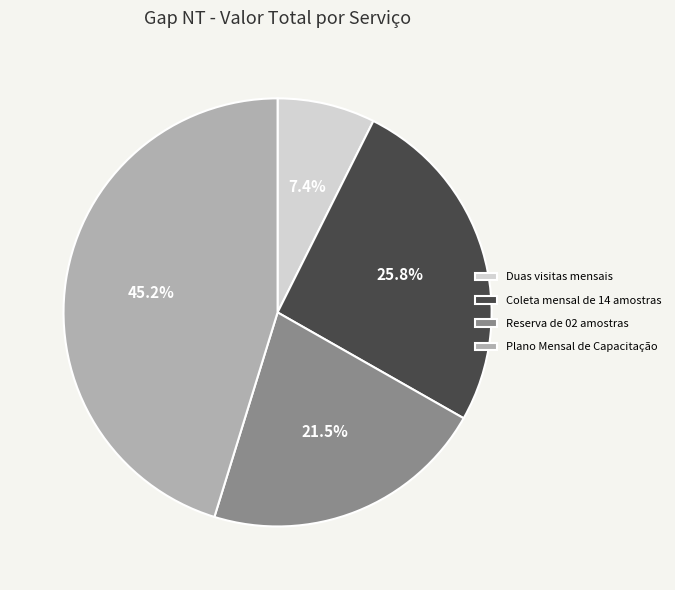

To the nearest percent, what is the difference between the largest and smallest slice percentages?

38%